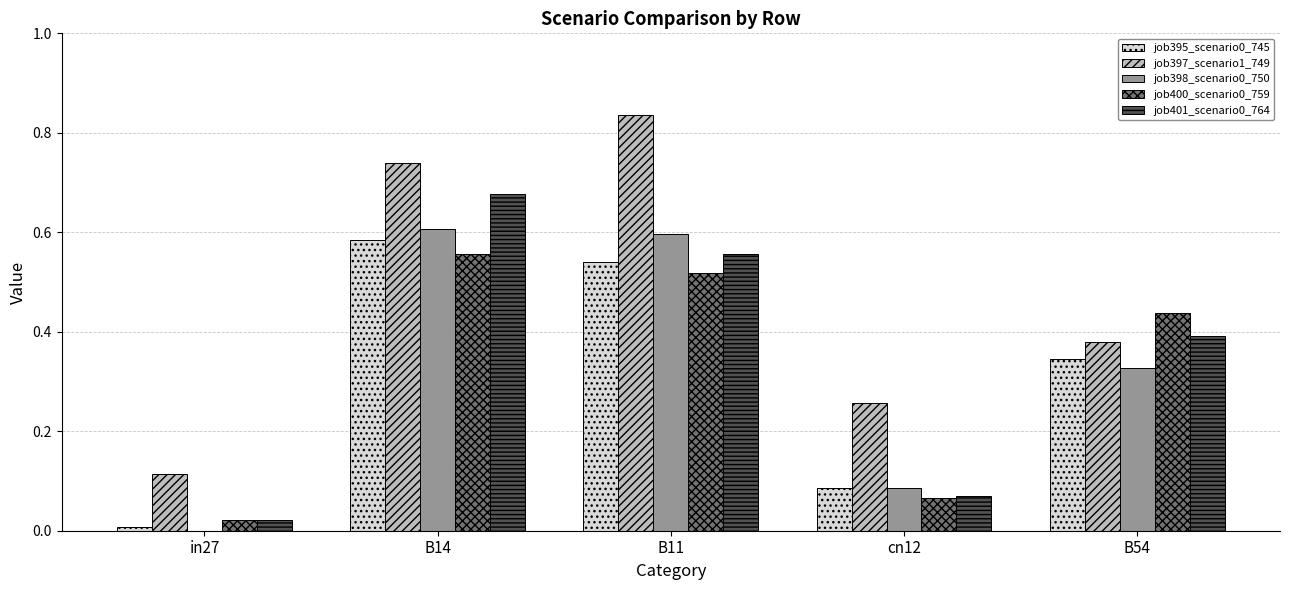

The job400_scenario0_759 series shows 0.0 at in27. True or false?

True